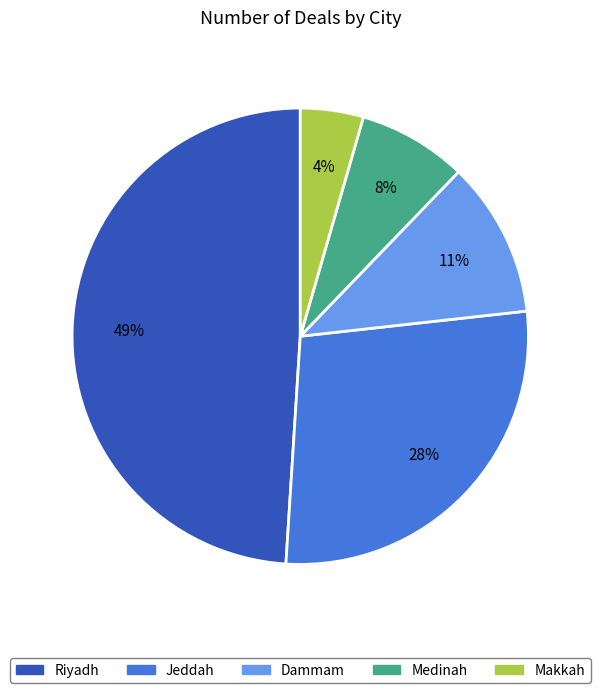

To the nearest percent, what is the average slice percentage?

20%